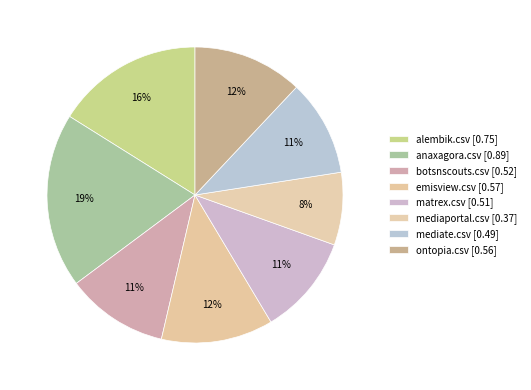

How many segments does this pie chart have?

8